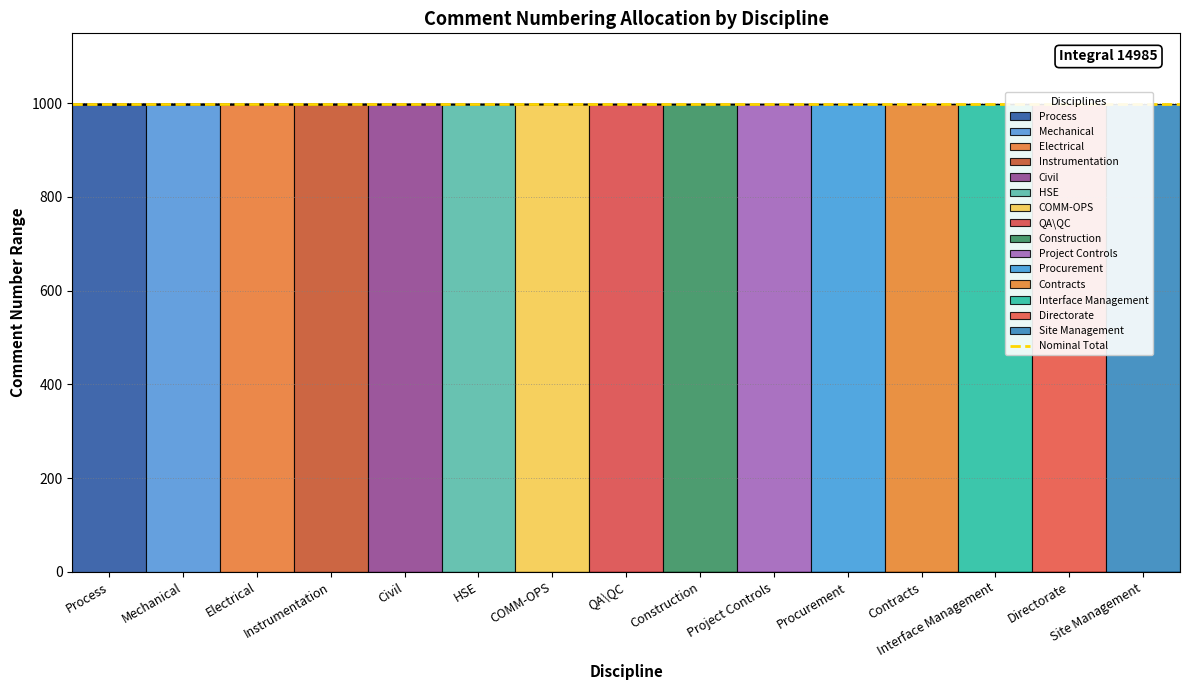

True or false: Finish and Start cross at least once.

False